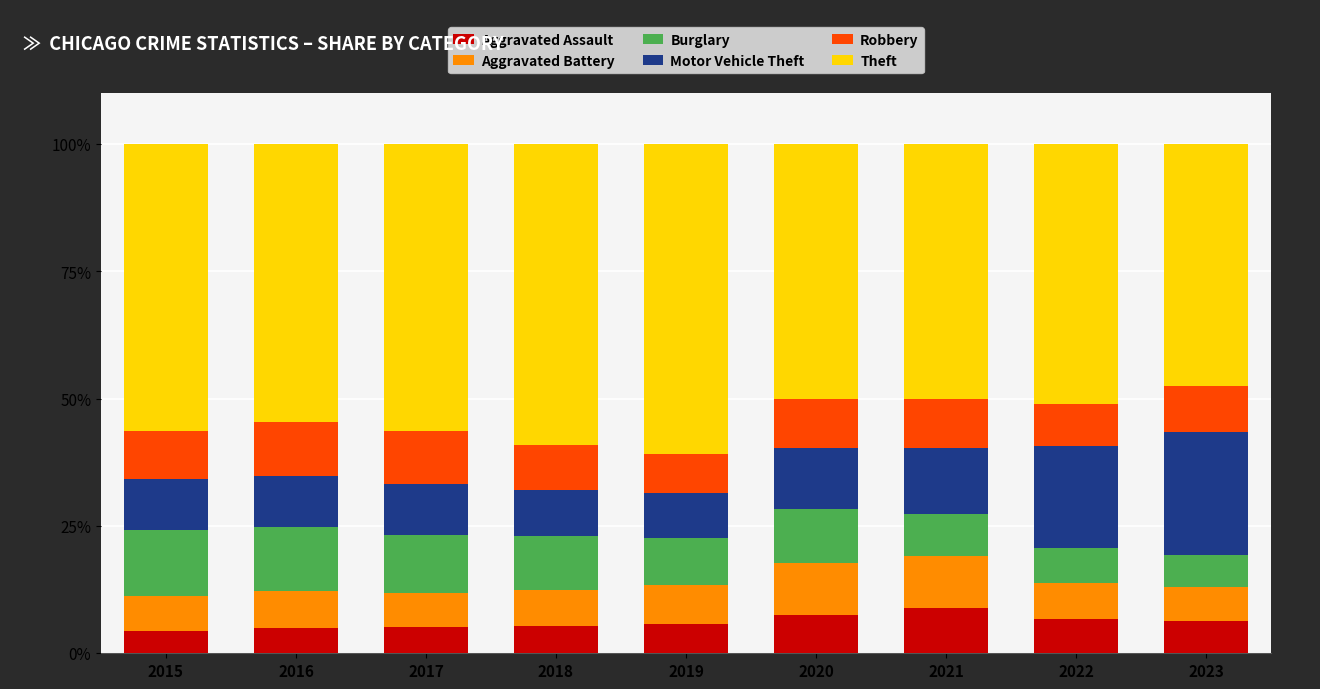

What is the highest value of the Aggravated Assault series?

8.9